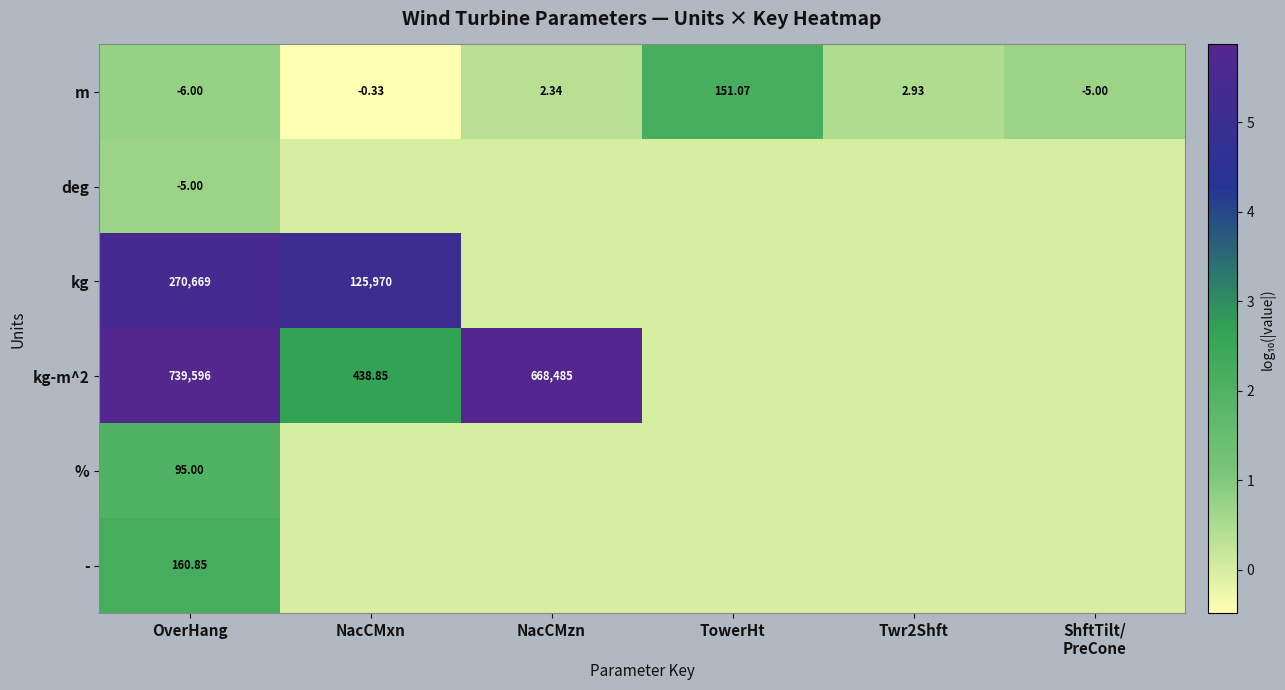

At which label does m reach its peak?

TowerHt